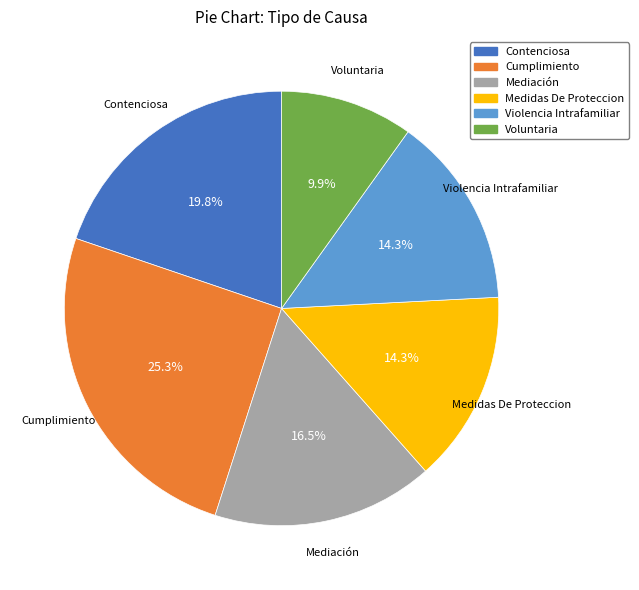

Count the number of slices in the pie.

6